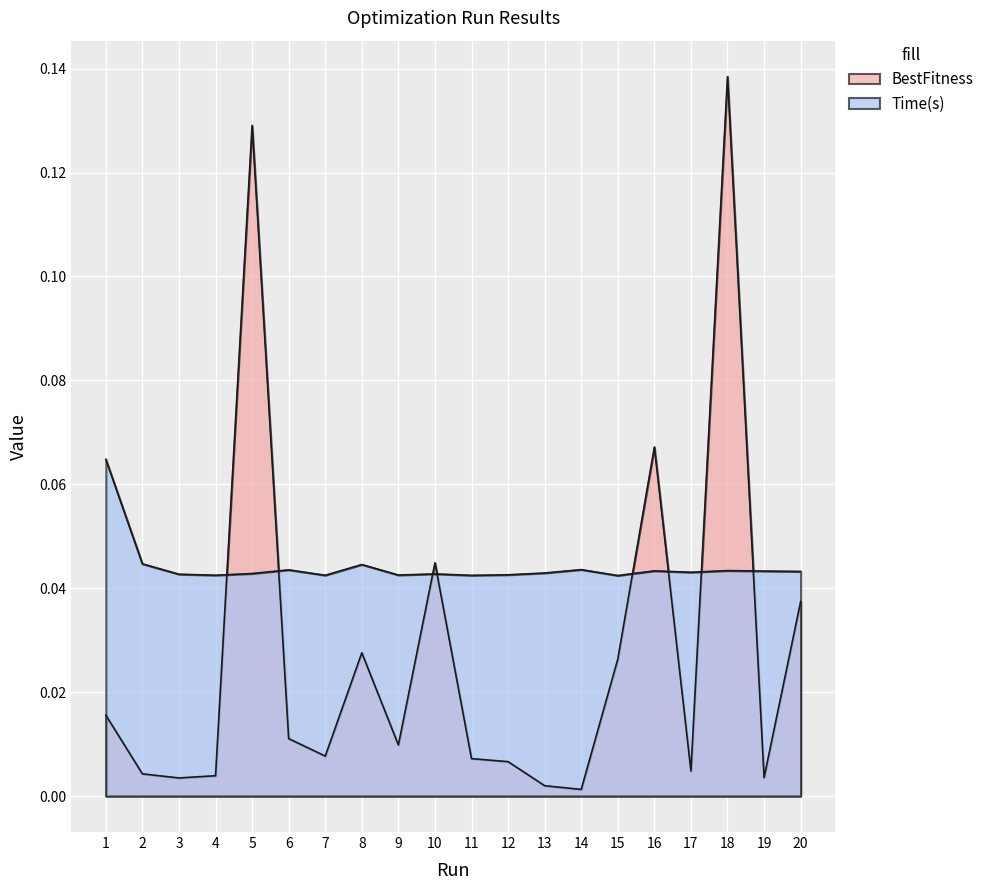

At which category does Time(s) reach its first local valley?

4